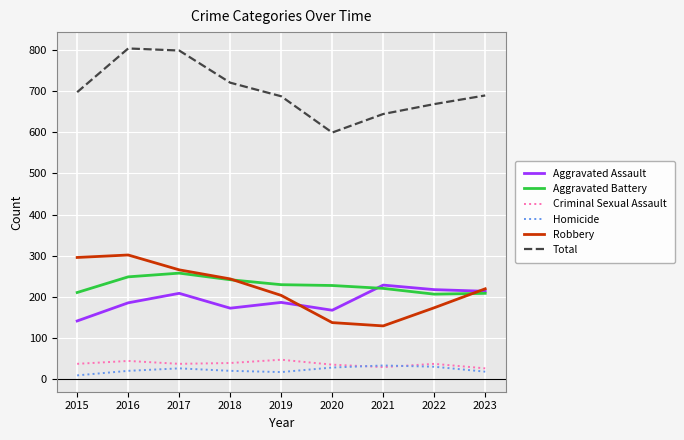

What is the difference between the highest and lowest values at 2023?

670